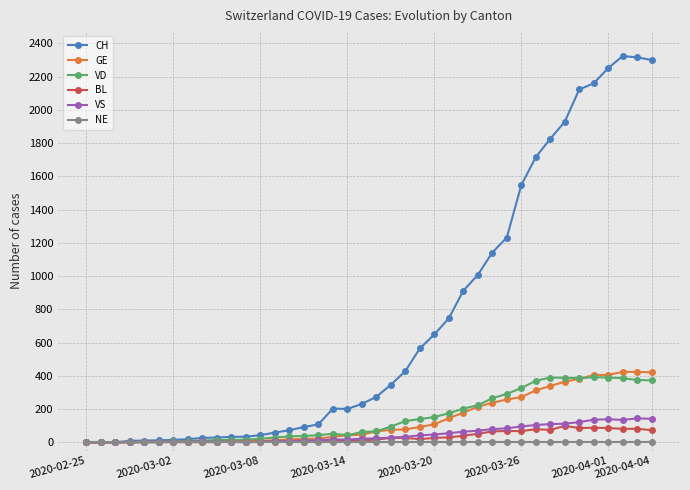

Which series has the largest total across all categories?

CH